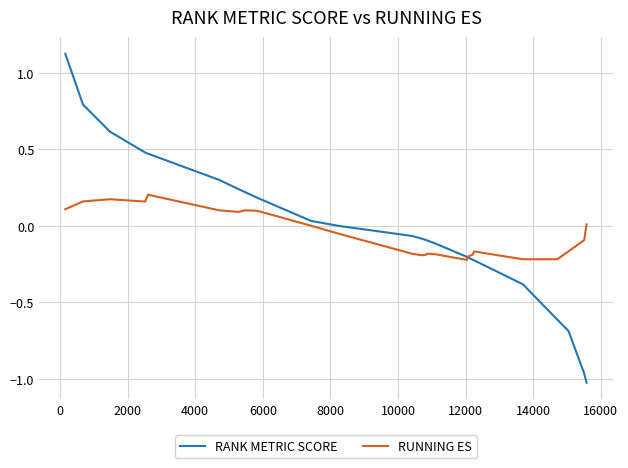

What are all the series names shown in the legend?

RANK METRIC SCORE, RUNNING ES